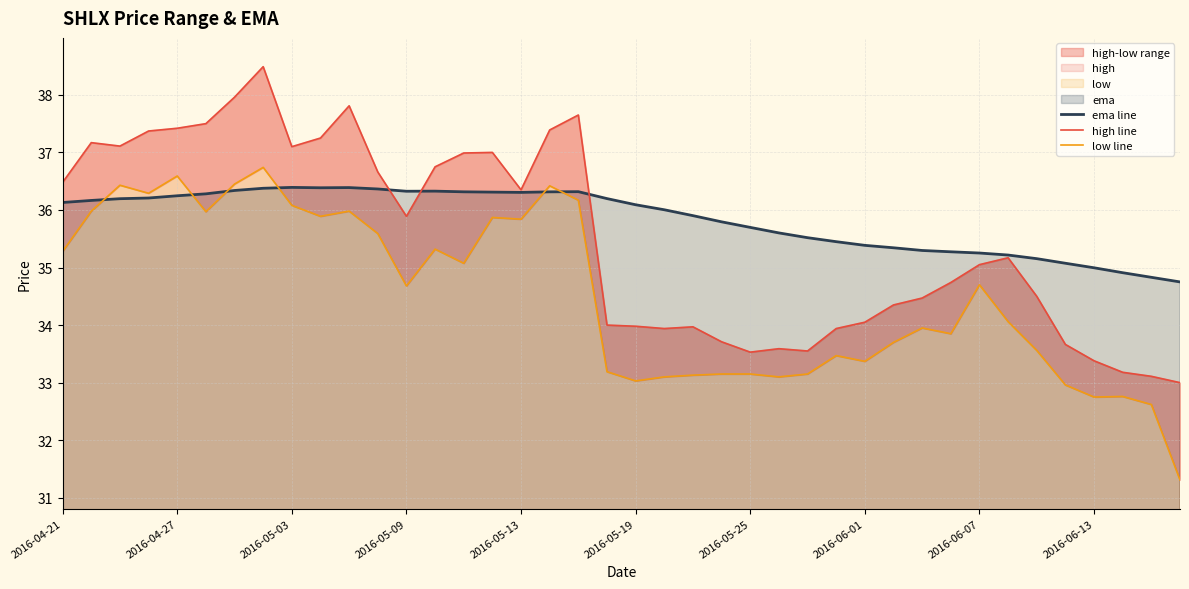

The value of low line at 18 is 36.2. True or false?

True